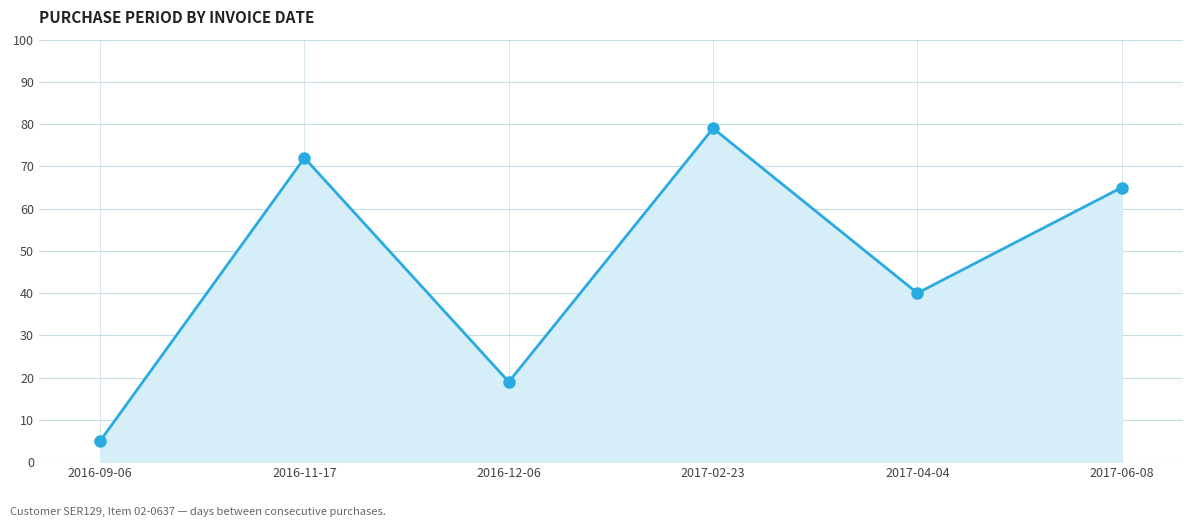

Reading left to right, what are all the values shown in this chart?

5	72	19	79	40	65